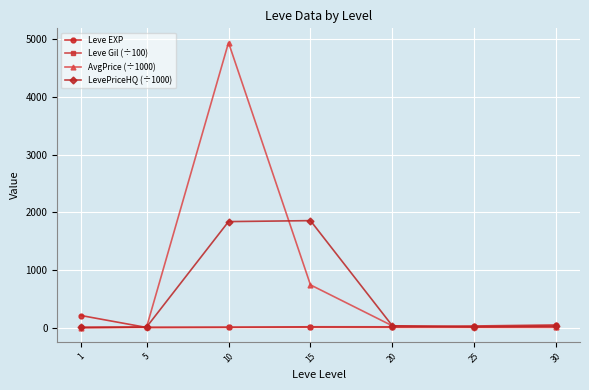

How many data points in AvgPrice (÷1000) are above 18?

4